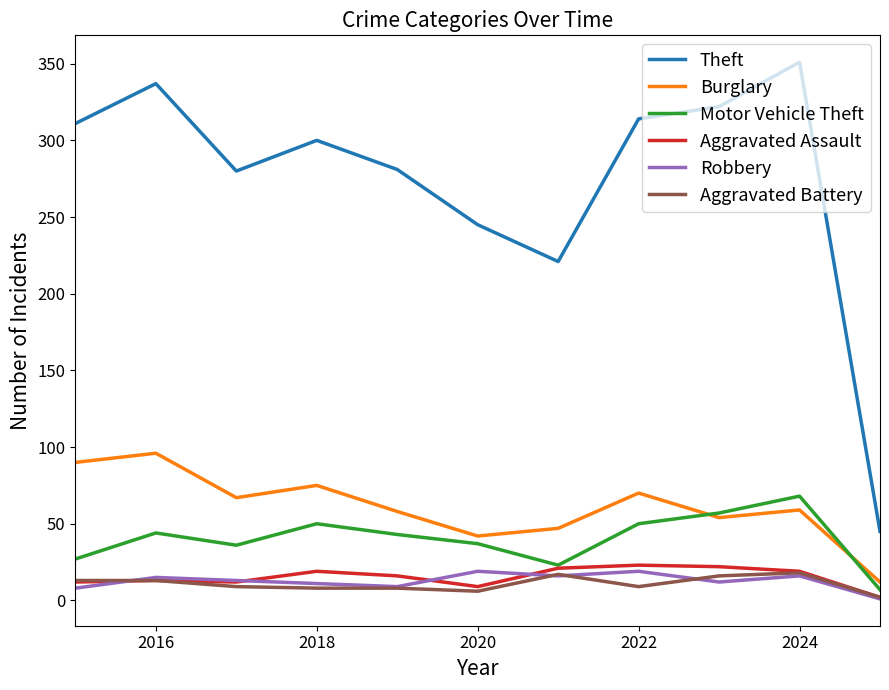

Is this an area chart (filled region under the line)?

No